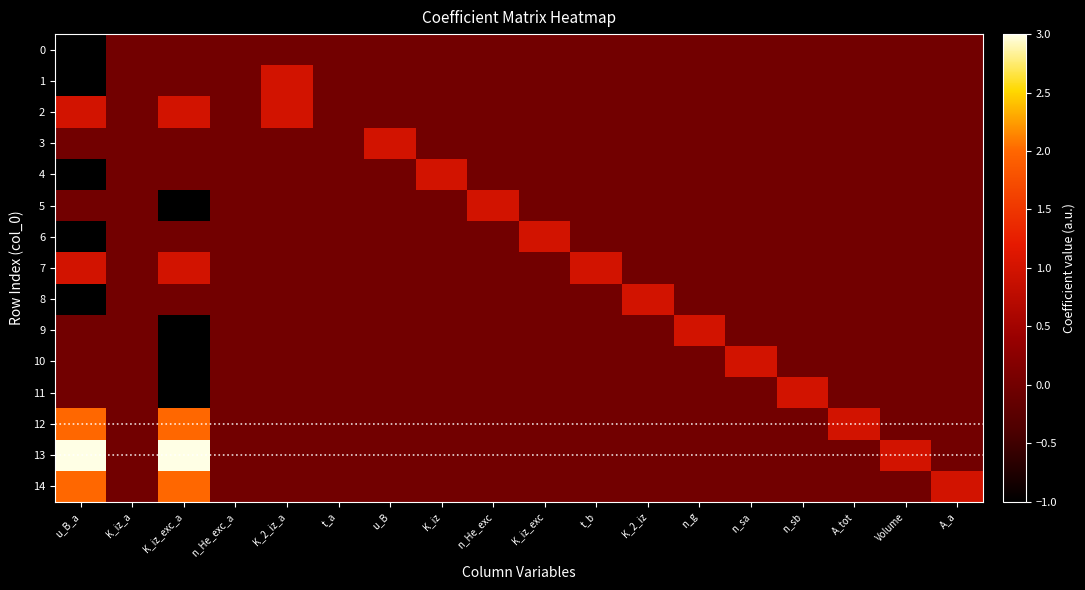

Rank the series at A_tot from lowest to highest value.

0, 1, 2, 3, 4, 5, 6, 7, 8, 9, 10, 11, 13, 14, 12